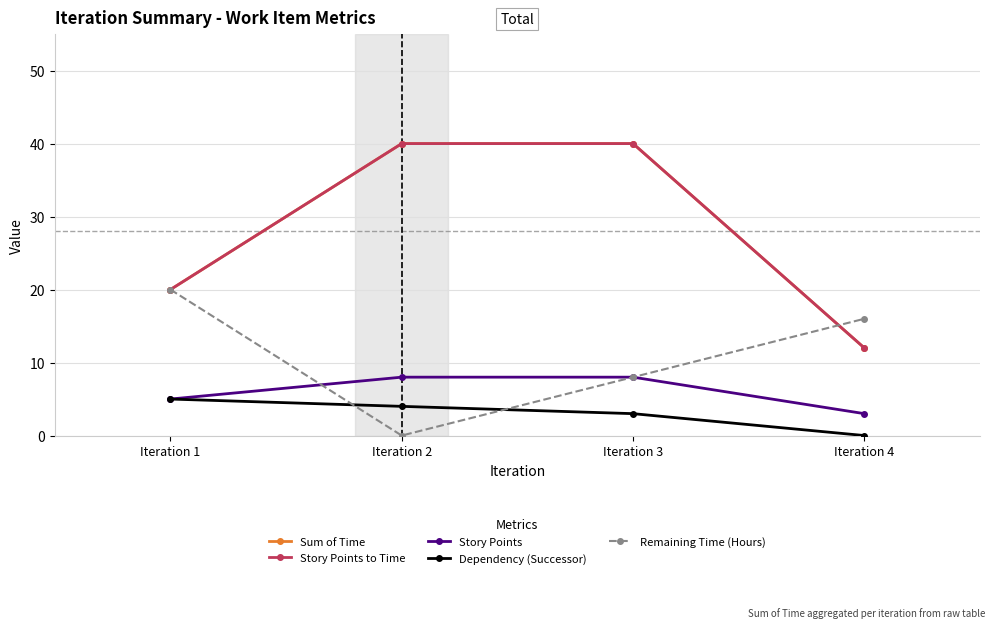

True or false: Remaining Time (Hours) and Sum of Time cross at least once.

True